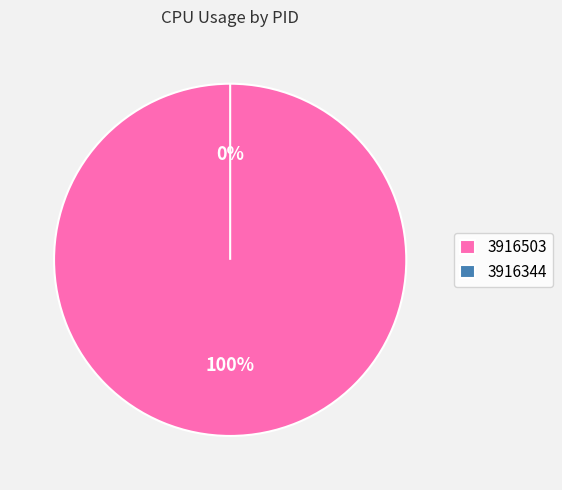

Count the number of slices in the pie.

2